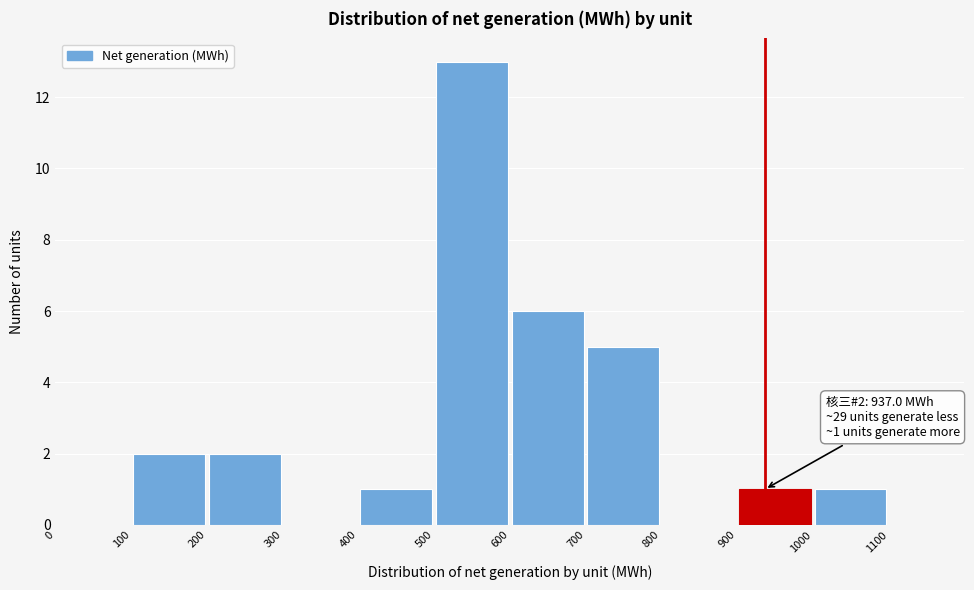

Which range on the x-axis has the tallest bar?

500 to 600